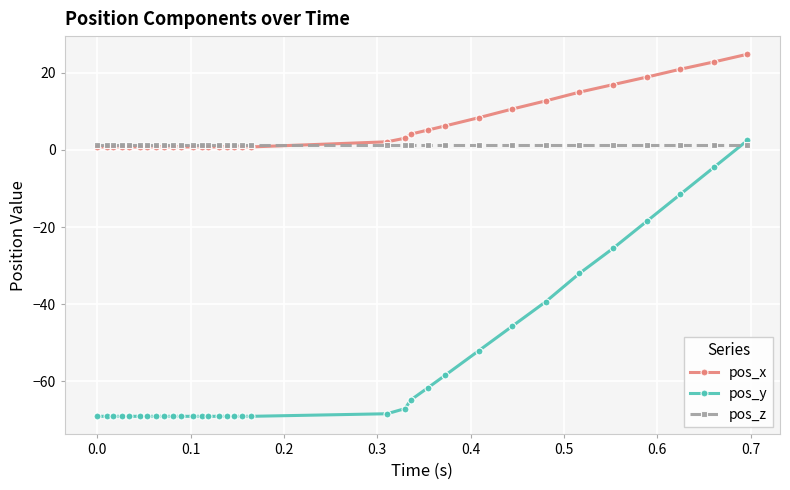

What is the average value of the pos_x series?

5.7